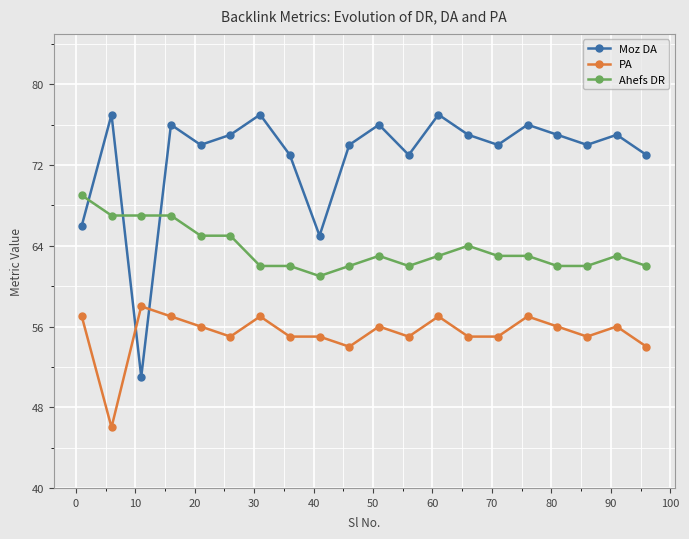

What is the sum of all Ahefs DR values?

1274